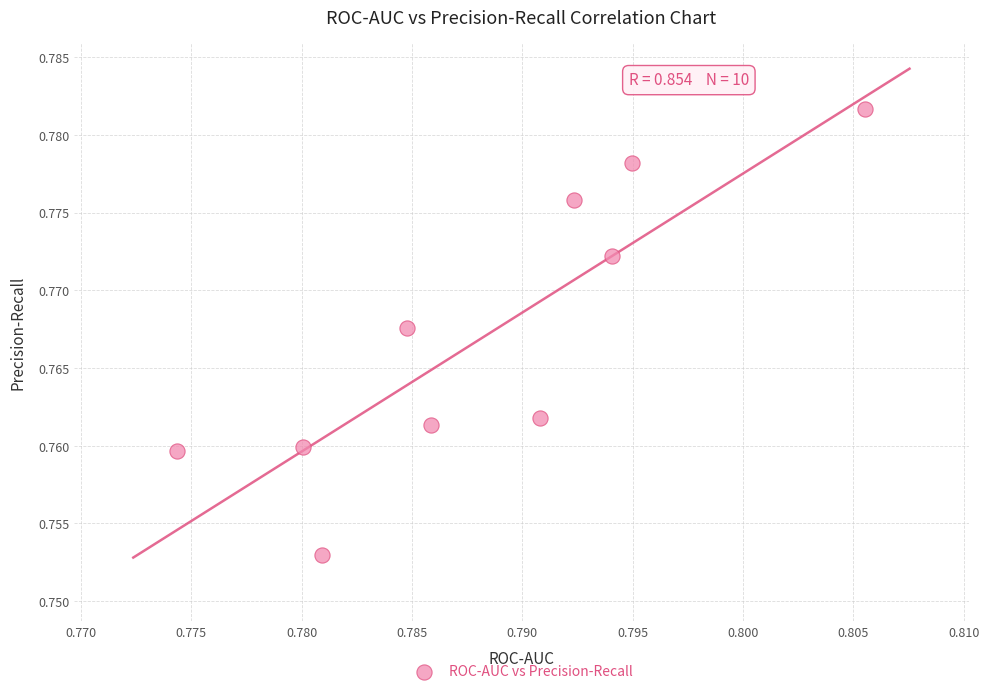

How many points are shown in the scatter plot?

10